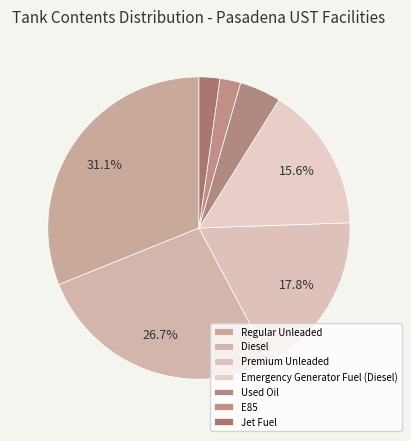

How many slices are in this pie chart?

7